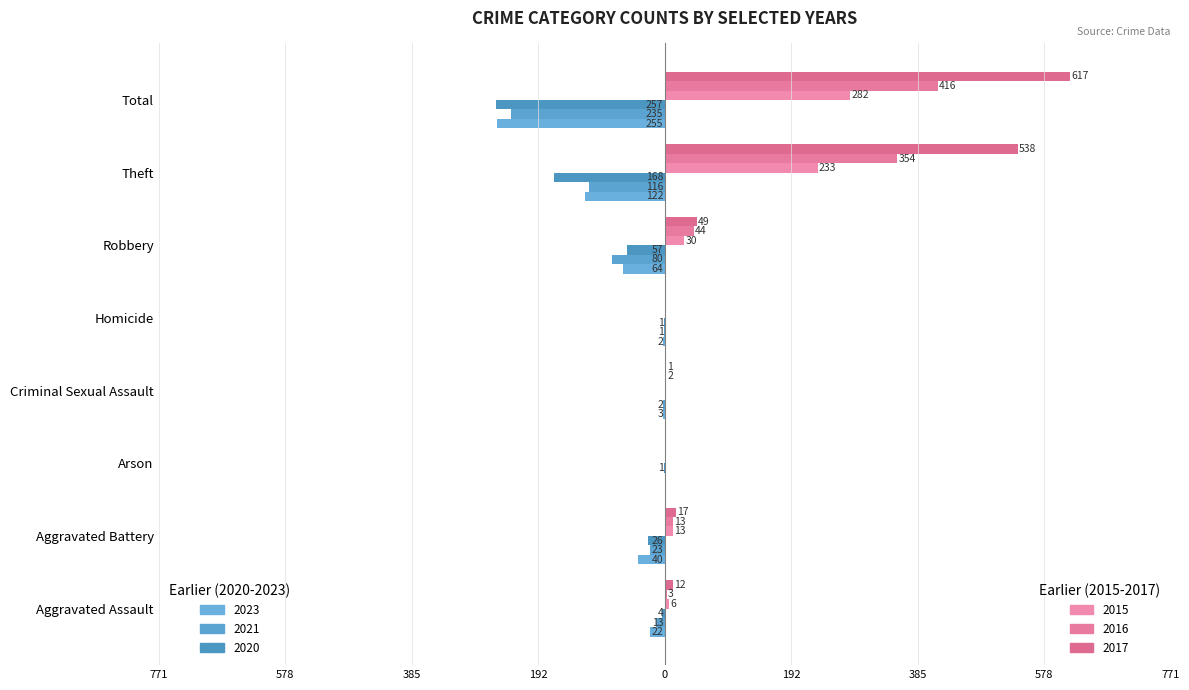

The value of 2015 at Robbery is 47. True or false?

False